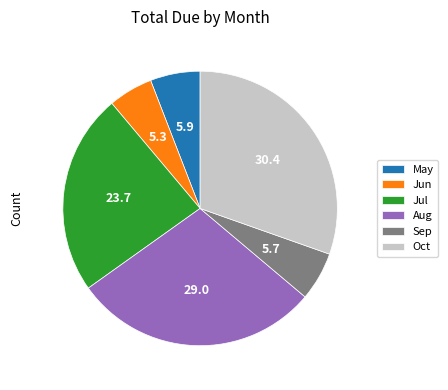

Between Jun and Aug, which is larger?

Aug